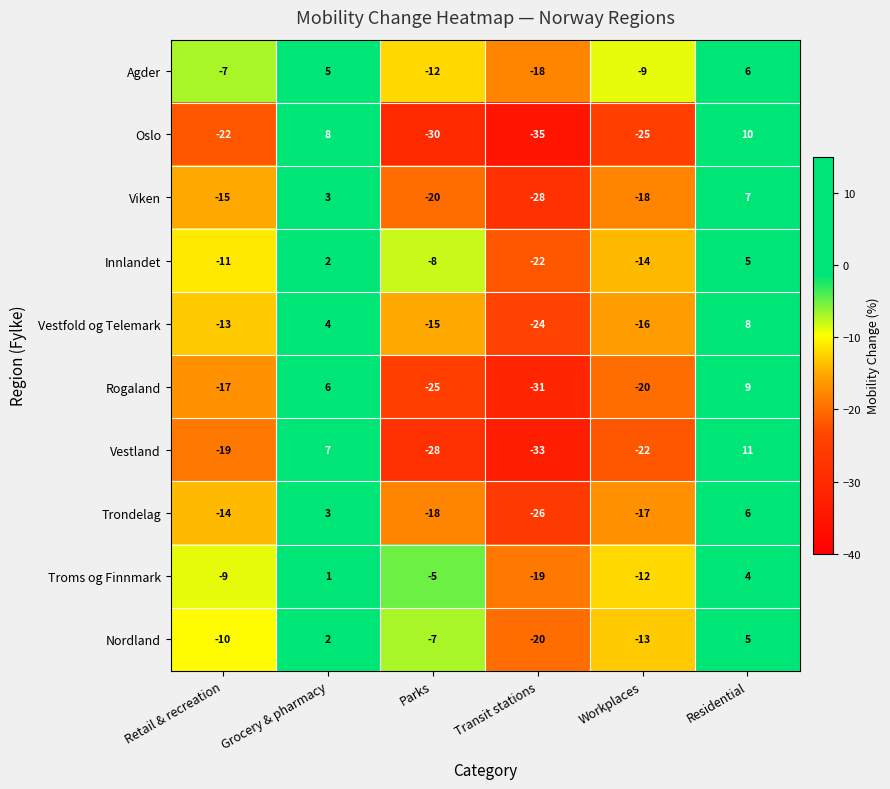

How many values in Nordland are above zero?

2